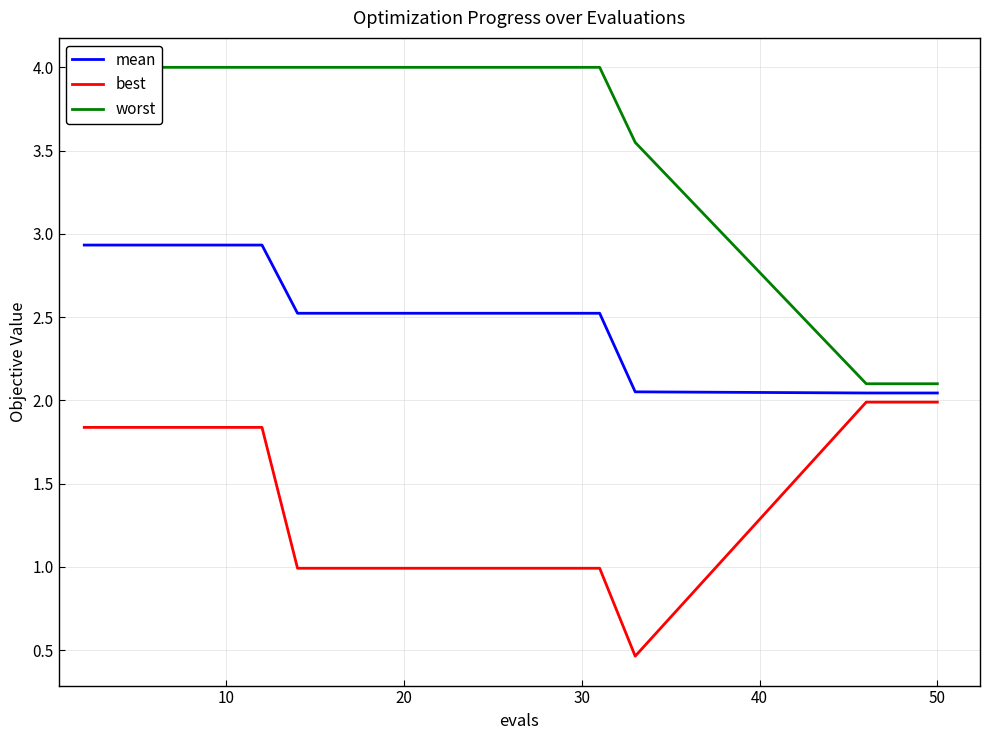

The value of best at 10 is 2.9. True or false?

False